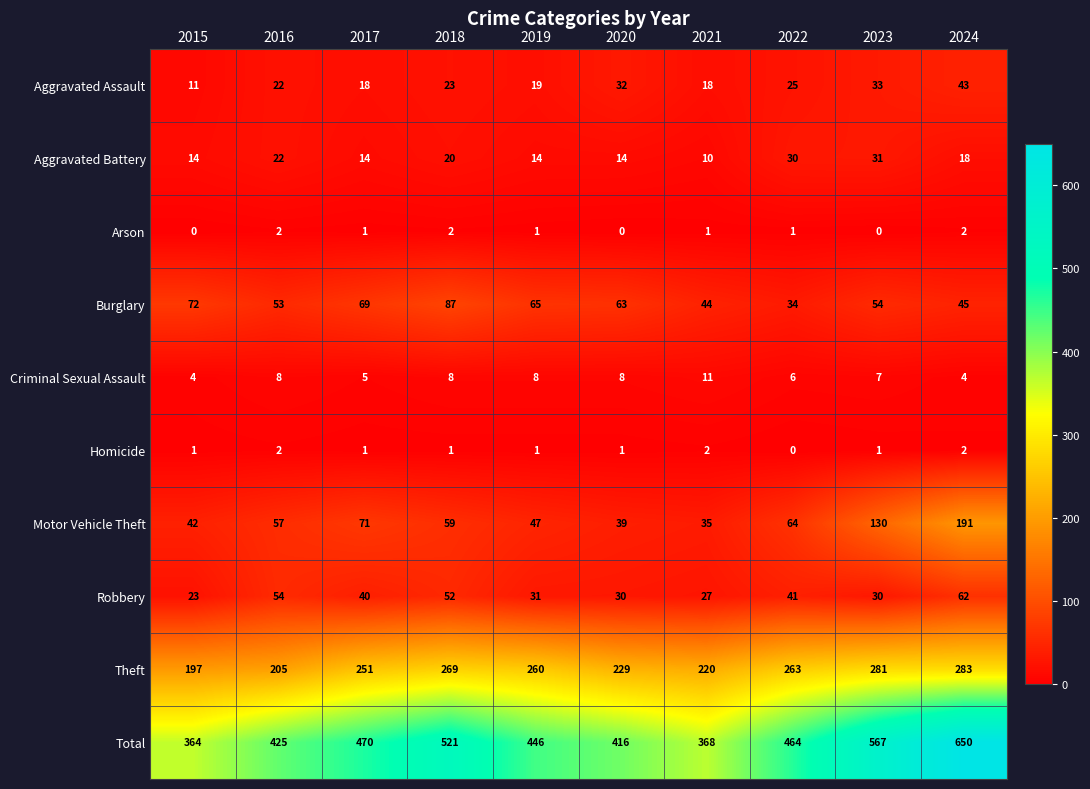

At which label does Criminal Sexual Assault reach its peak?

2021